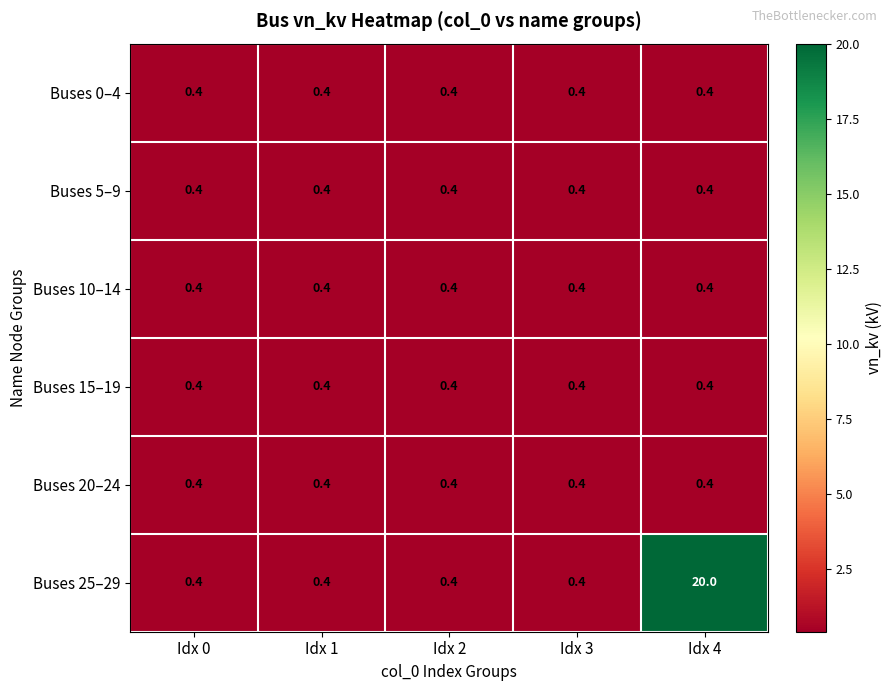

True or false: Buses 20–24 has a value of 0.4 at Idx 4.

True